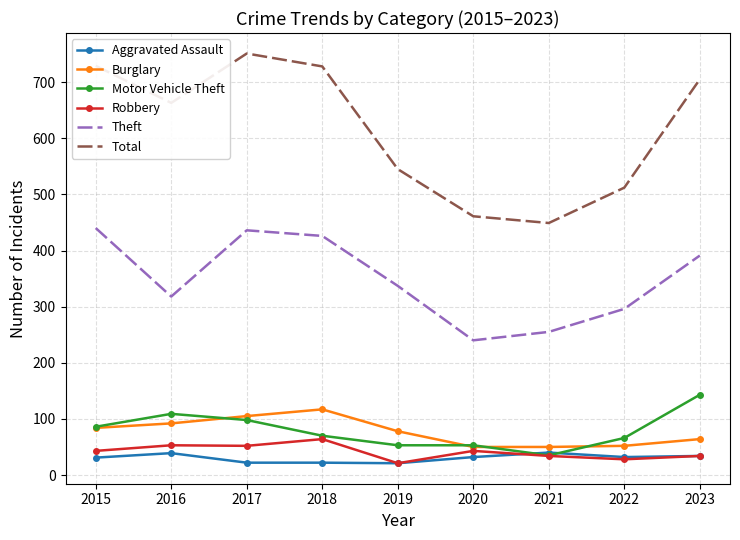

At which label is Total closest to 600?

2019